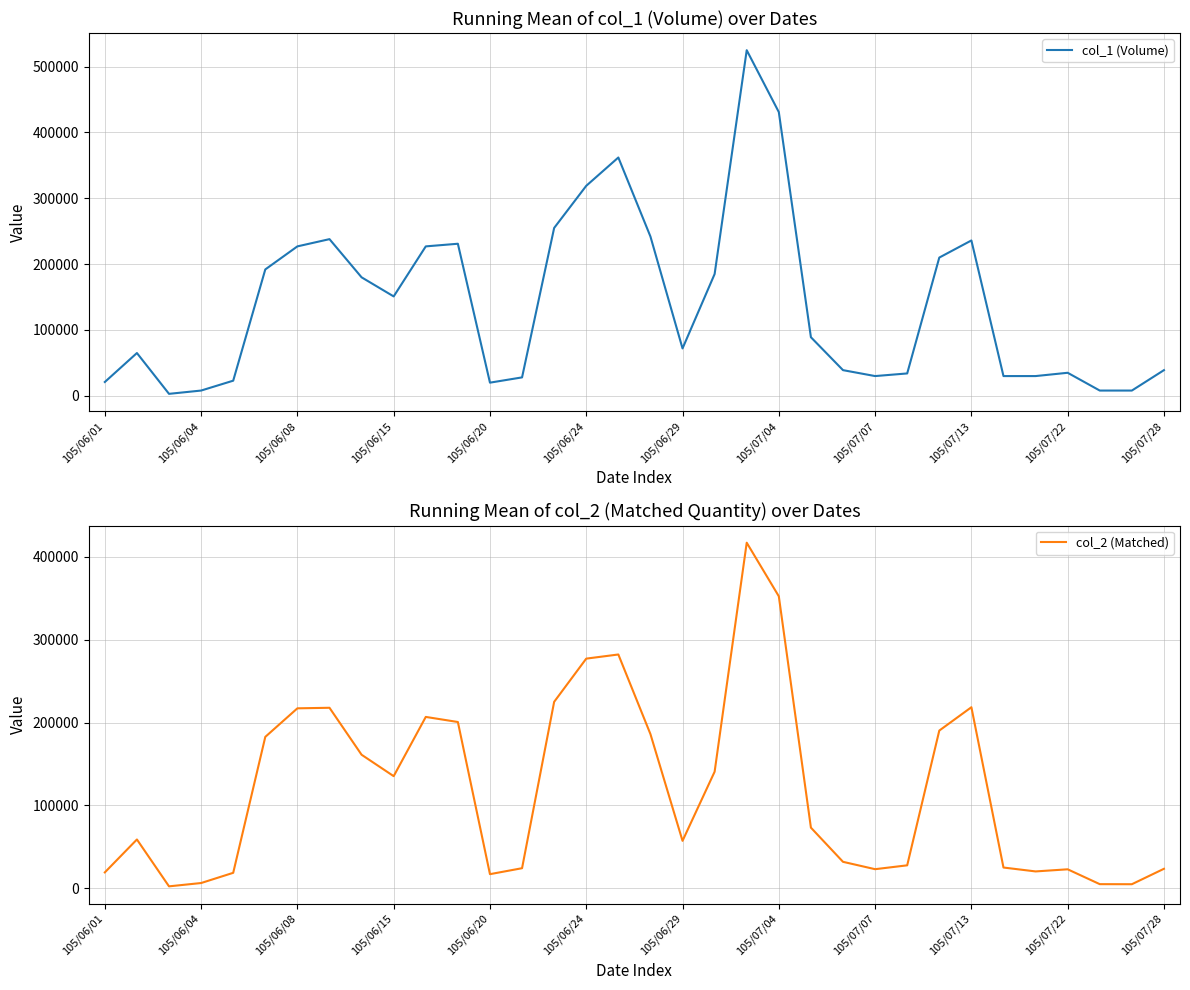

What is the average value of the col_2 (Matched) series?

119788